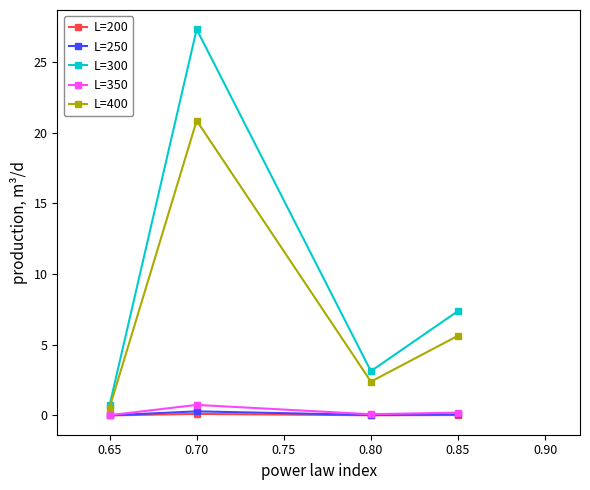

In L=300, how many points are higher than both neighbors (excluding endpoints)?

1